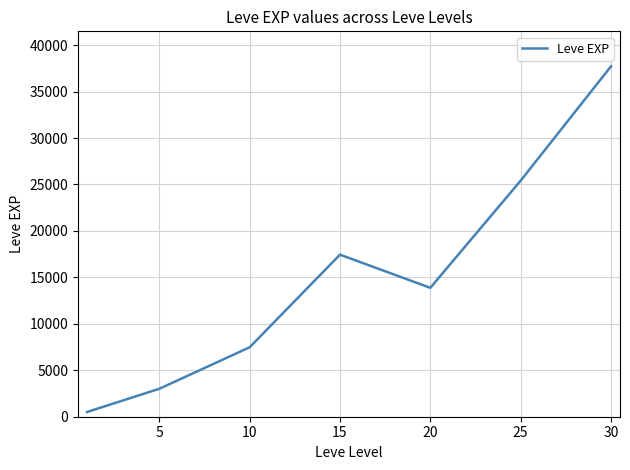

What is the sum of all values?

105440.2